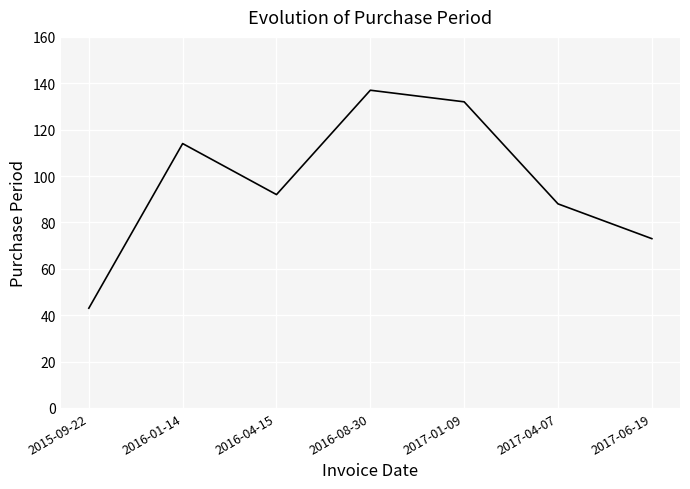

What is the sum of the values at 2015-09-22 and 2017-04-07?

131